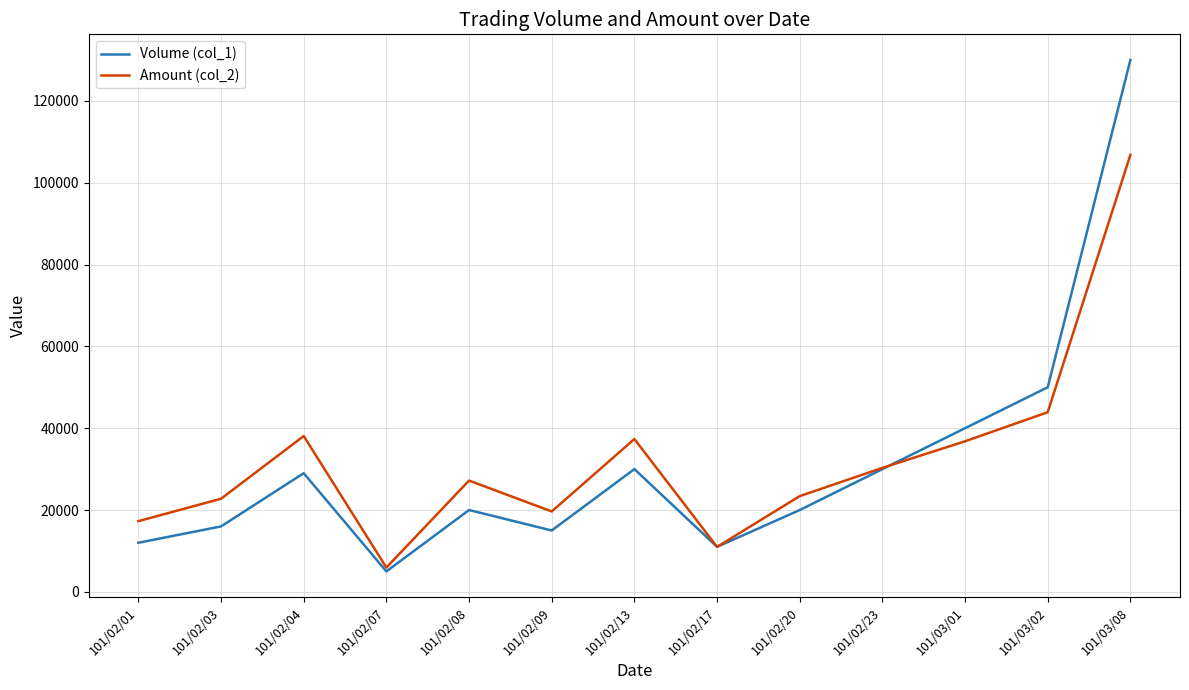

What is the total value across all series at 101/03/02?

93900